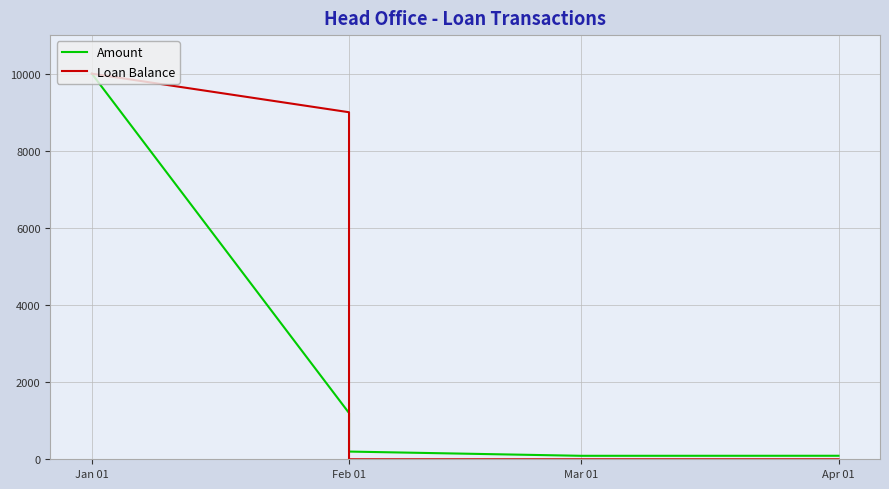

Where is the first local minimum for Amount?

Mar 01